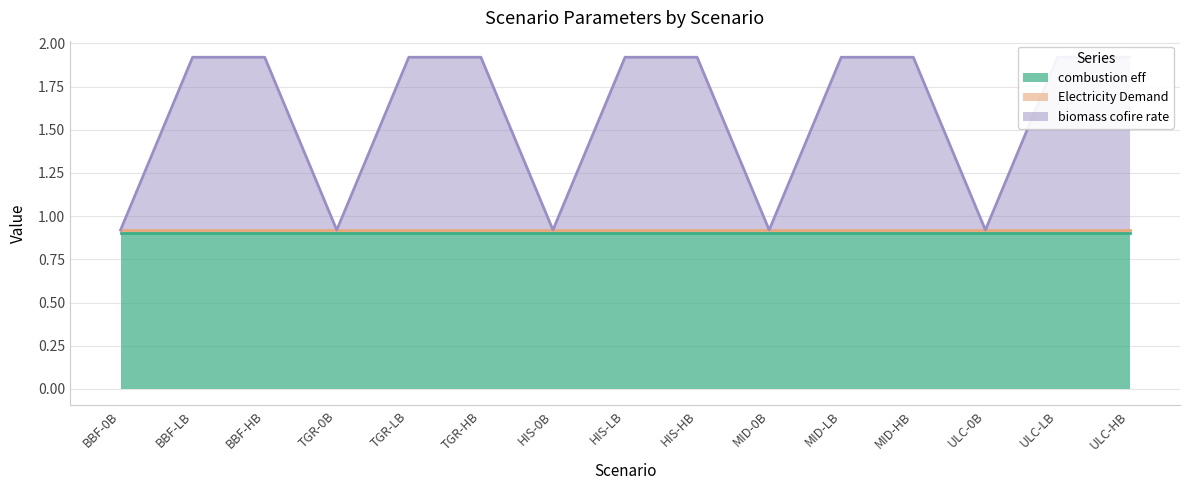

Where do biomass cofire rate and Electricity Demand first cross each other?

BBF-0B and BBF-LB